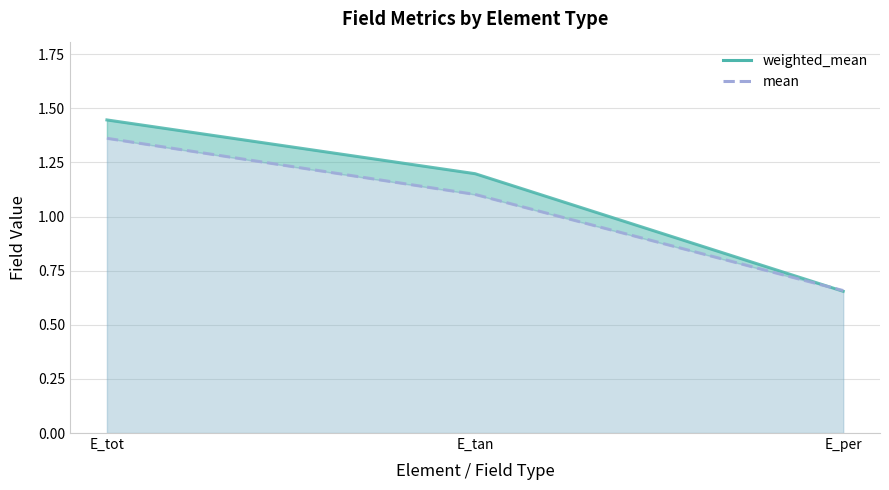

Which series has the largest range (max minus min)?

weighted_mean (line)